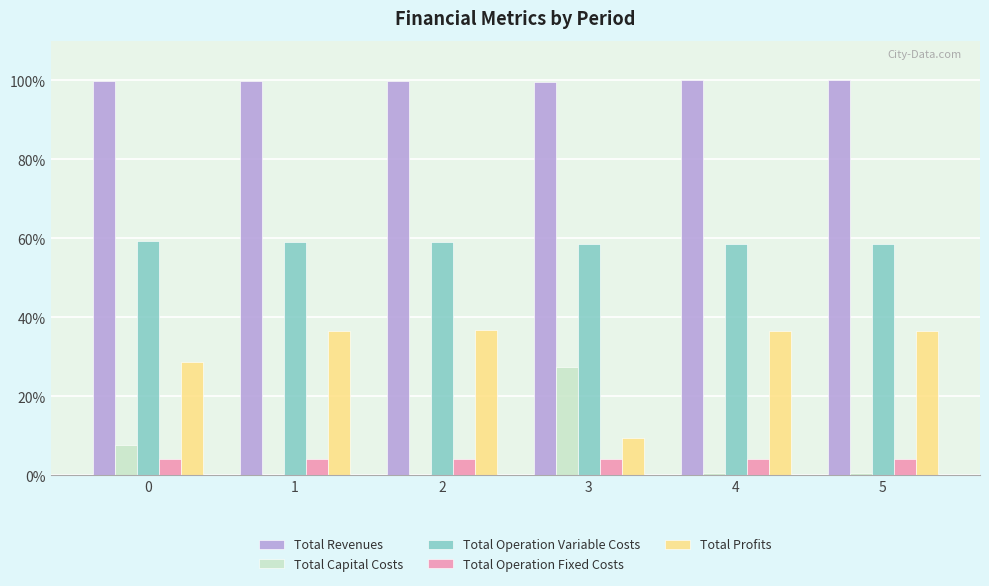

What is the sum of all Total Profits values?

184.6